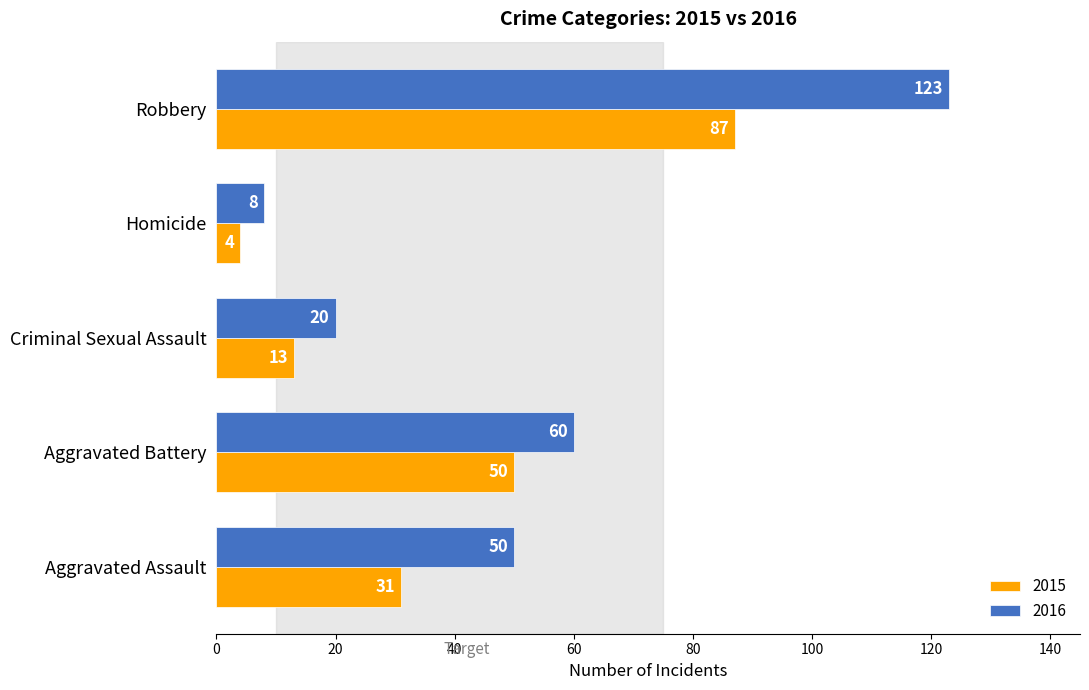

The 2016 series shows 14 at Homicide. True or false?

False